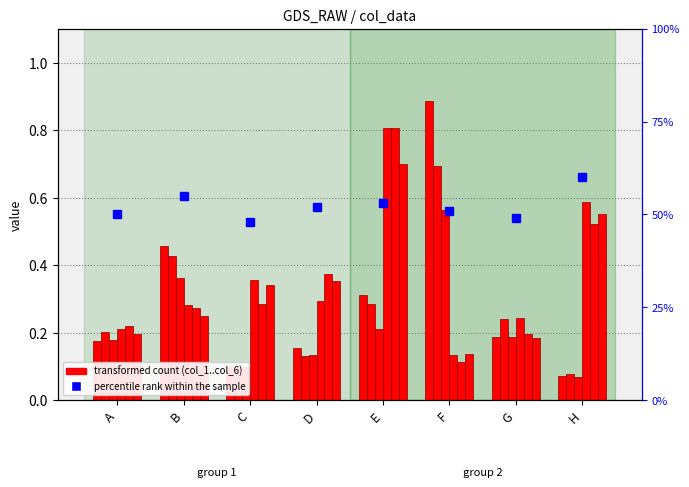

The percentile rank within the sample series shows 0.5 at G. True or false?

True